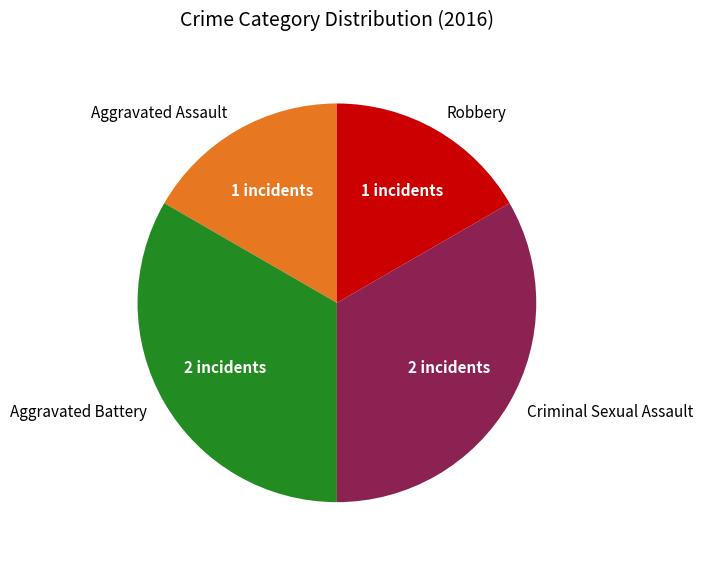

How many slices are in this pie chart?

4